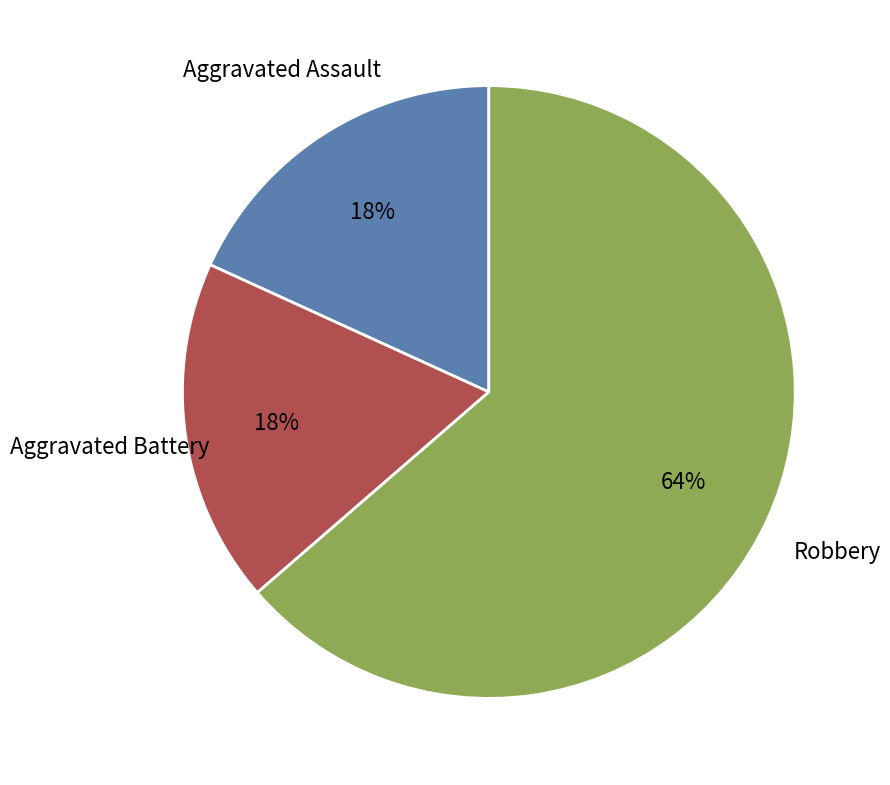

How many segments does this pie chart have?

3